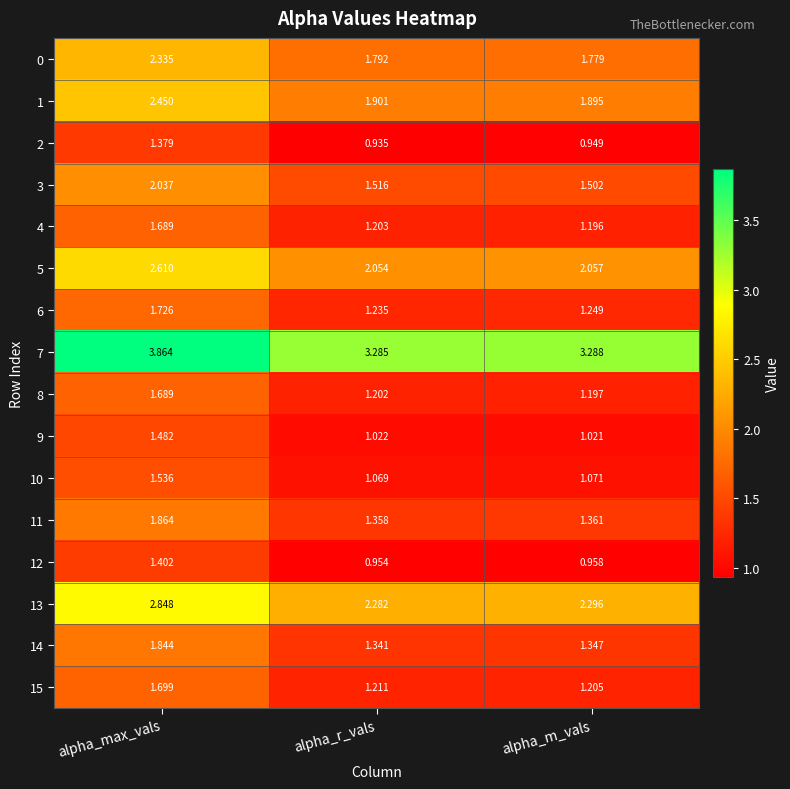

Which label corresponds to the largest value in the chart?

alpha_max_vals